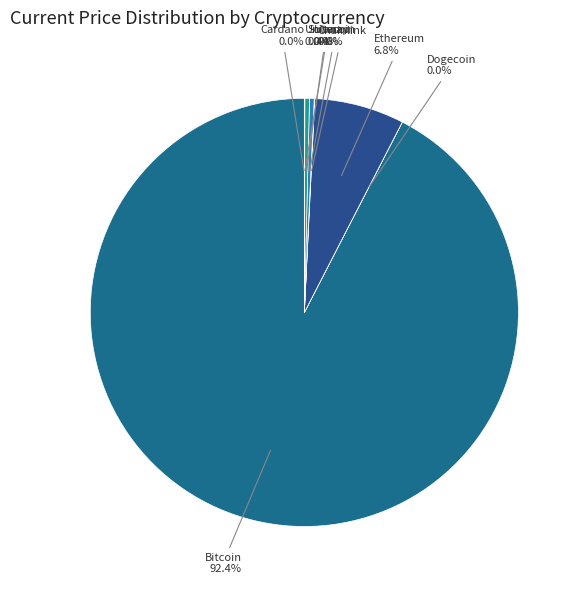

How much of the chart is everything except Litecoin 0.4%?

99.6%